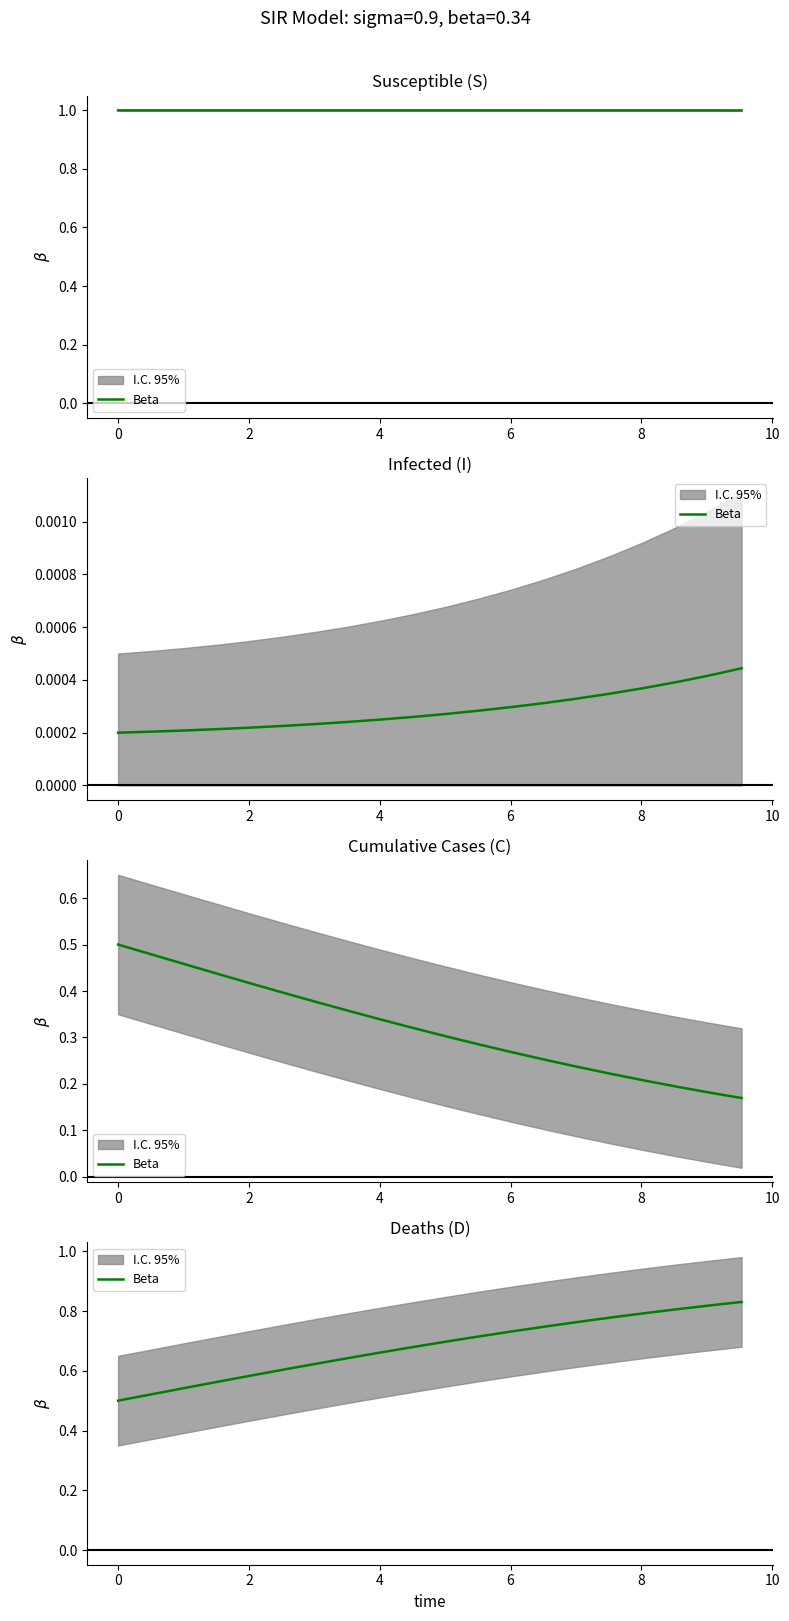

True or false: the data shows 1.3 at 18.

False